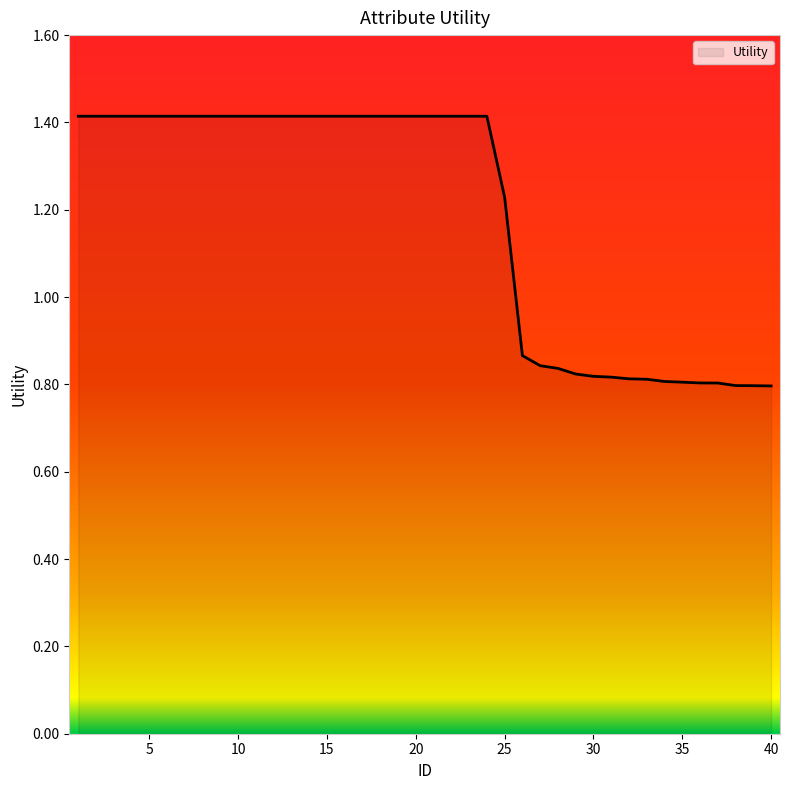

How many data points are less than 1?

15